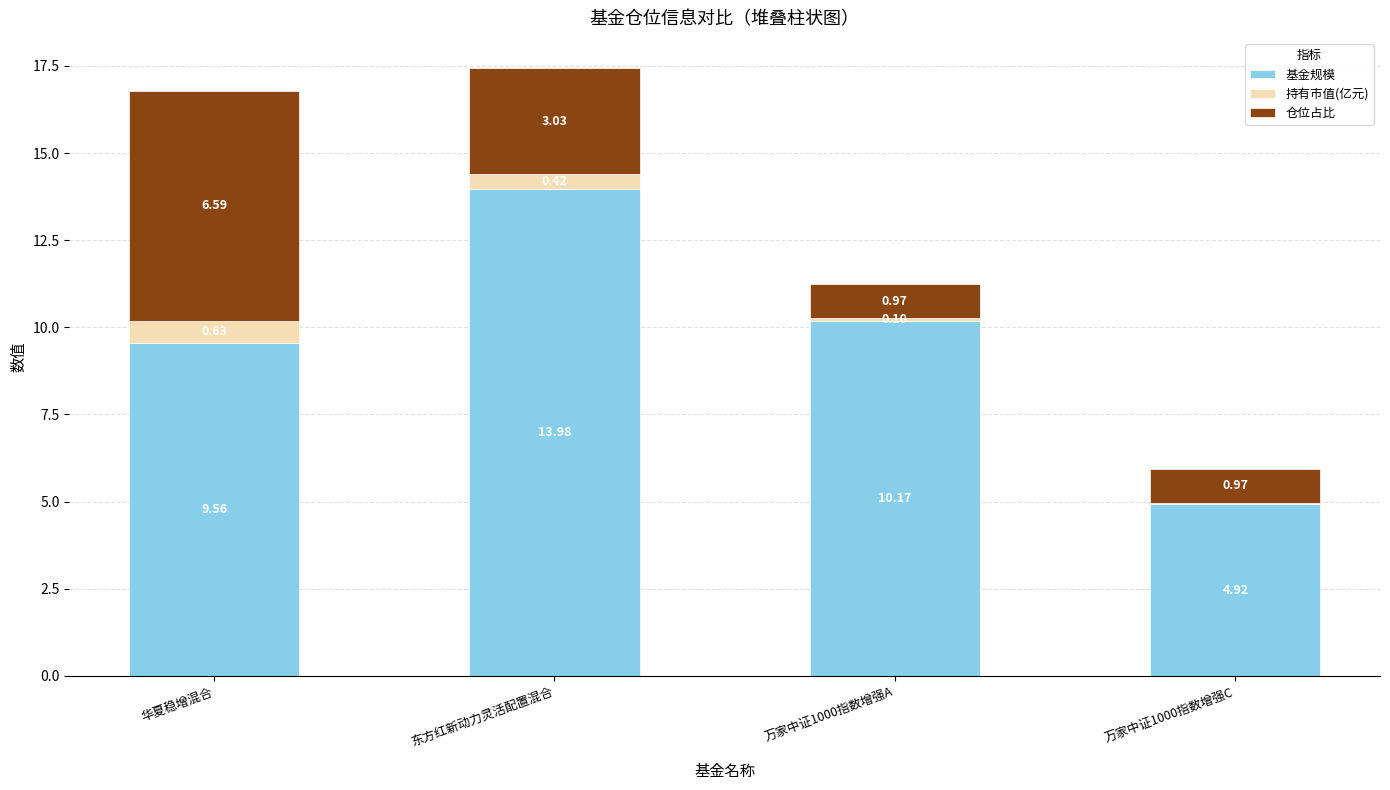

At which label does 基金规模 first exceed 10?

东方红新动力灵活配置混合